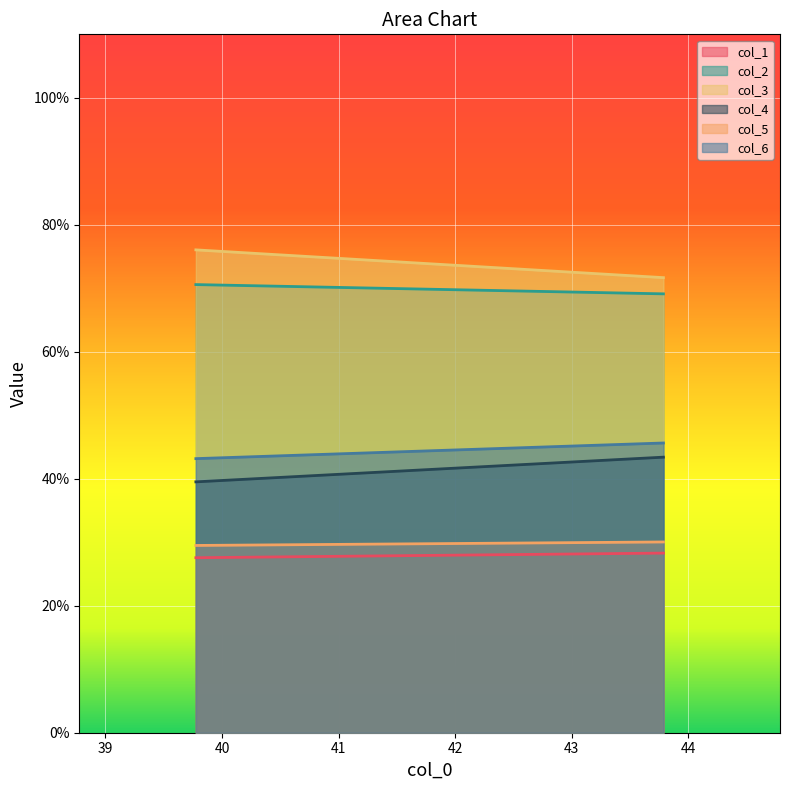

How many values in the col_4 series are below 43?

1